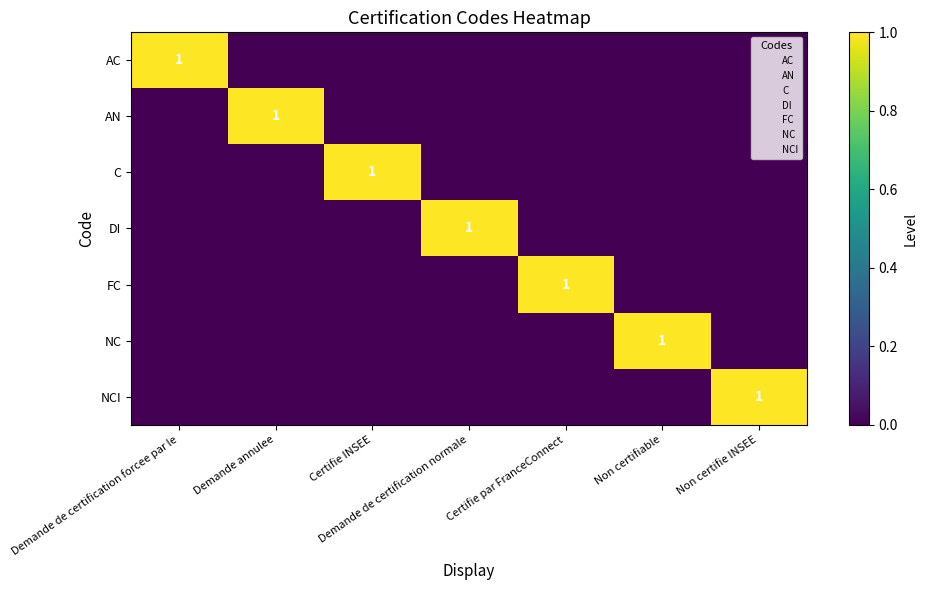

The C series shows 1 at Certifie INSEE. True or false?

True